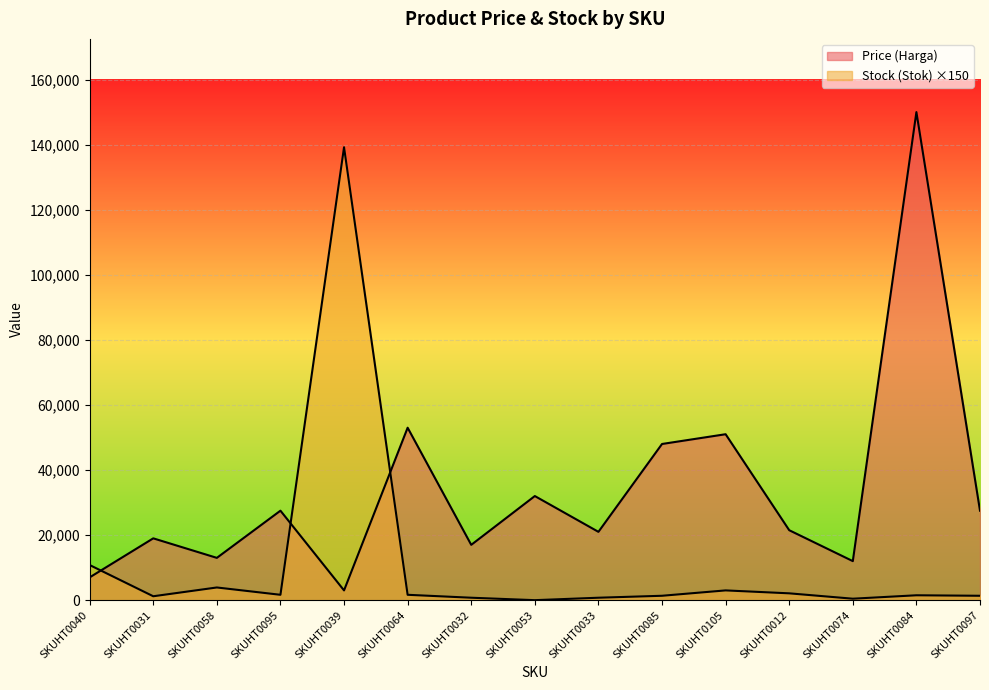

How many times do Price (Harga) and Stock (Stok) cross each other?

3